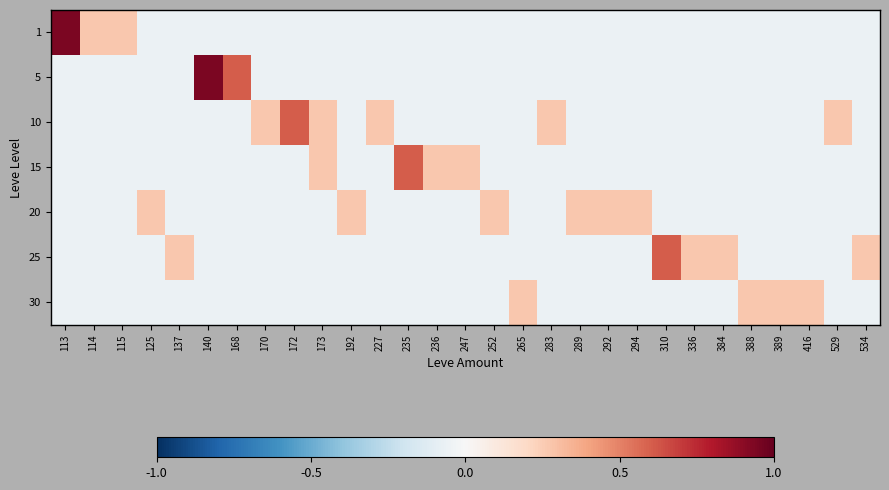

Between 170 and 192, which is larger?

170